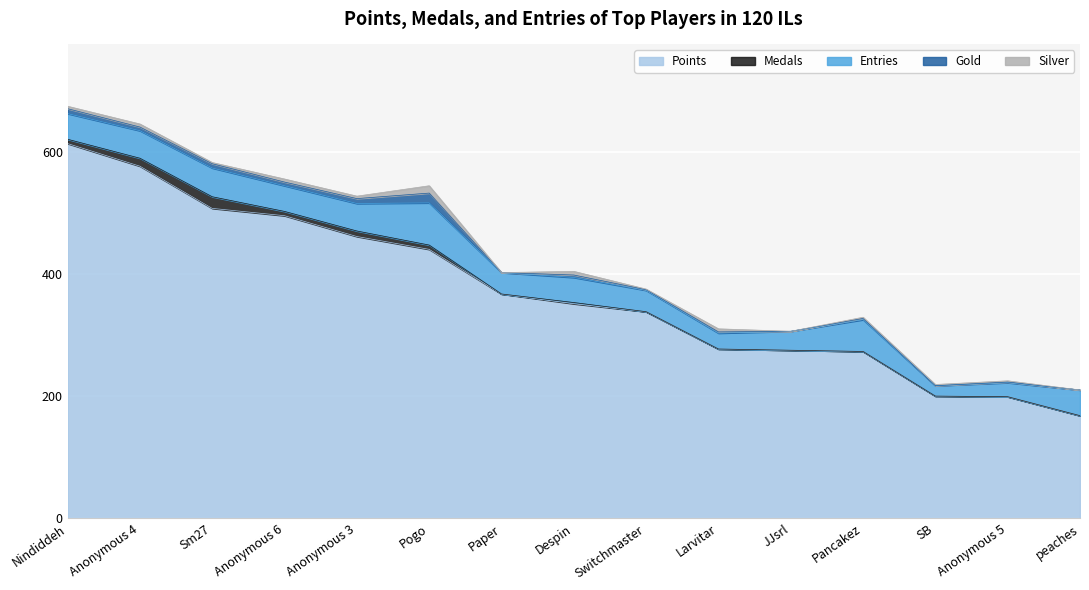

Reading right to left, what are all the values shown in this chart?

Points: 168	199	200	273	275	277	338	351	367	440	461	495	507	576	613
Medals: 0	0	0	0	0	0	0	2	0	7	9	7	19	13	7
Entries: 42	23	17	52	31	26	35	41	35	69	45	42	47	45	42
Gold: 0	1	0	2	0	2	1	4	0	16	8	6	7	6	8
Silver: 0	2	2	2	0	5	1	6	0	12	4	5	2	5	4